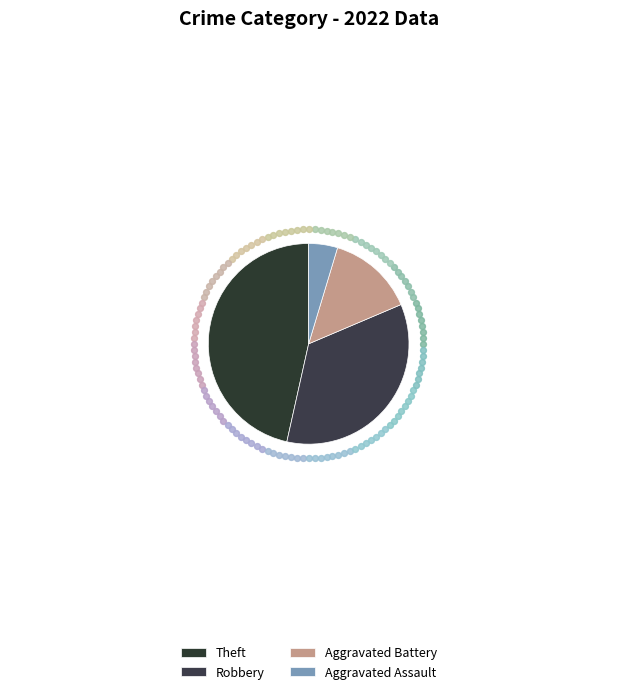

What percentage is the Theft slice, to the nearest percent?

47%